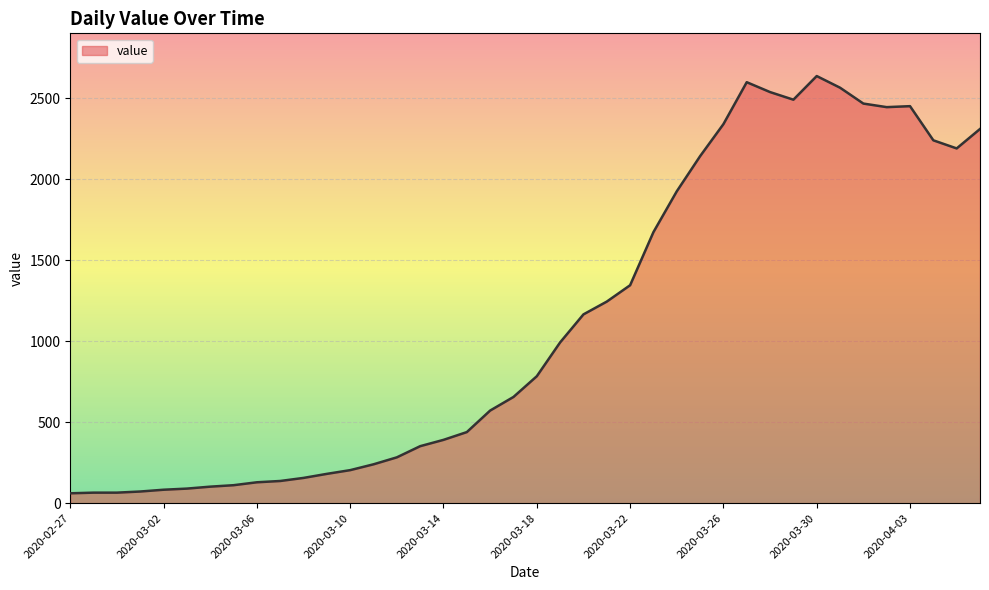

How many lines are shown in the chart?

1